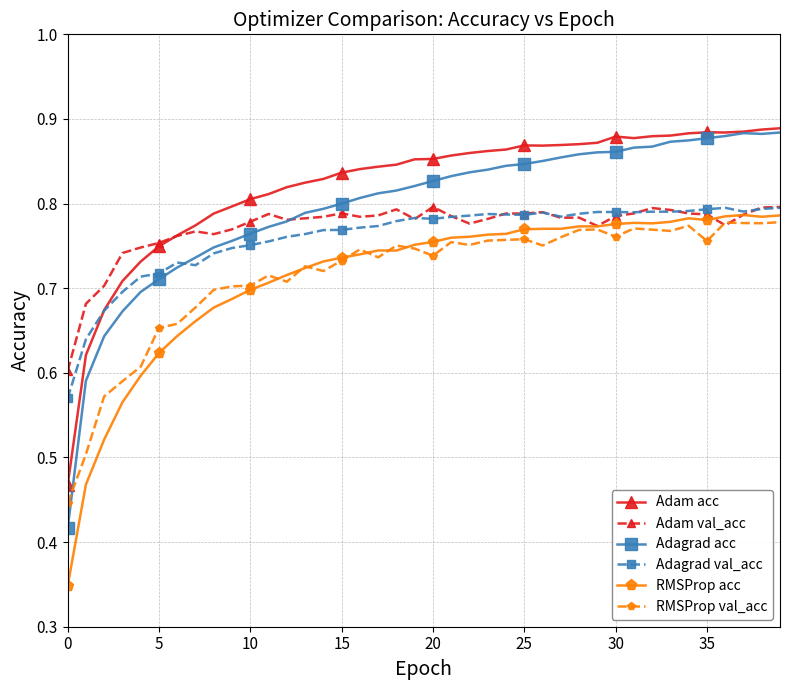

At how many categories does at least one series exceed 0?

40